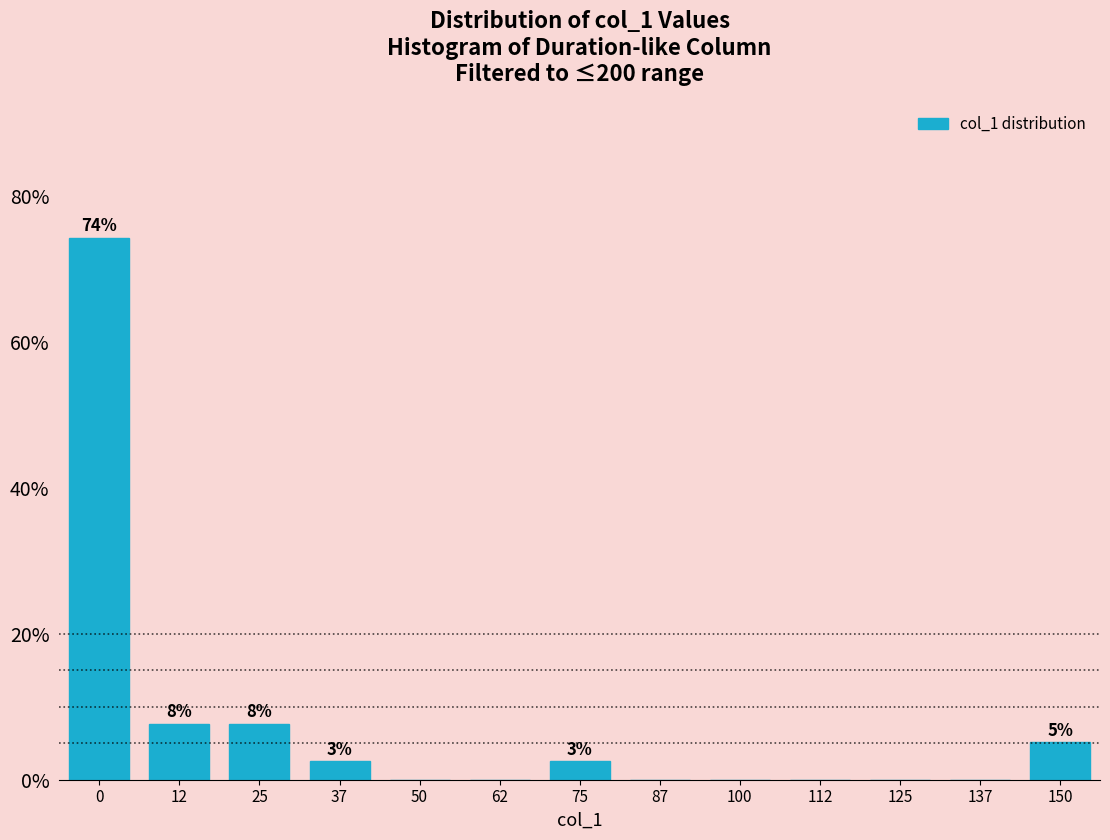

Reading right to left, transcribe all the data shown in this chart.

150=5.1	137=0.0	125=0.0	112=0.0	100=0.0	87=0.0	75=2.6	62=0.0	50=0.0	37=2.6	25=7.7	12=7.7	0=74.4